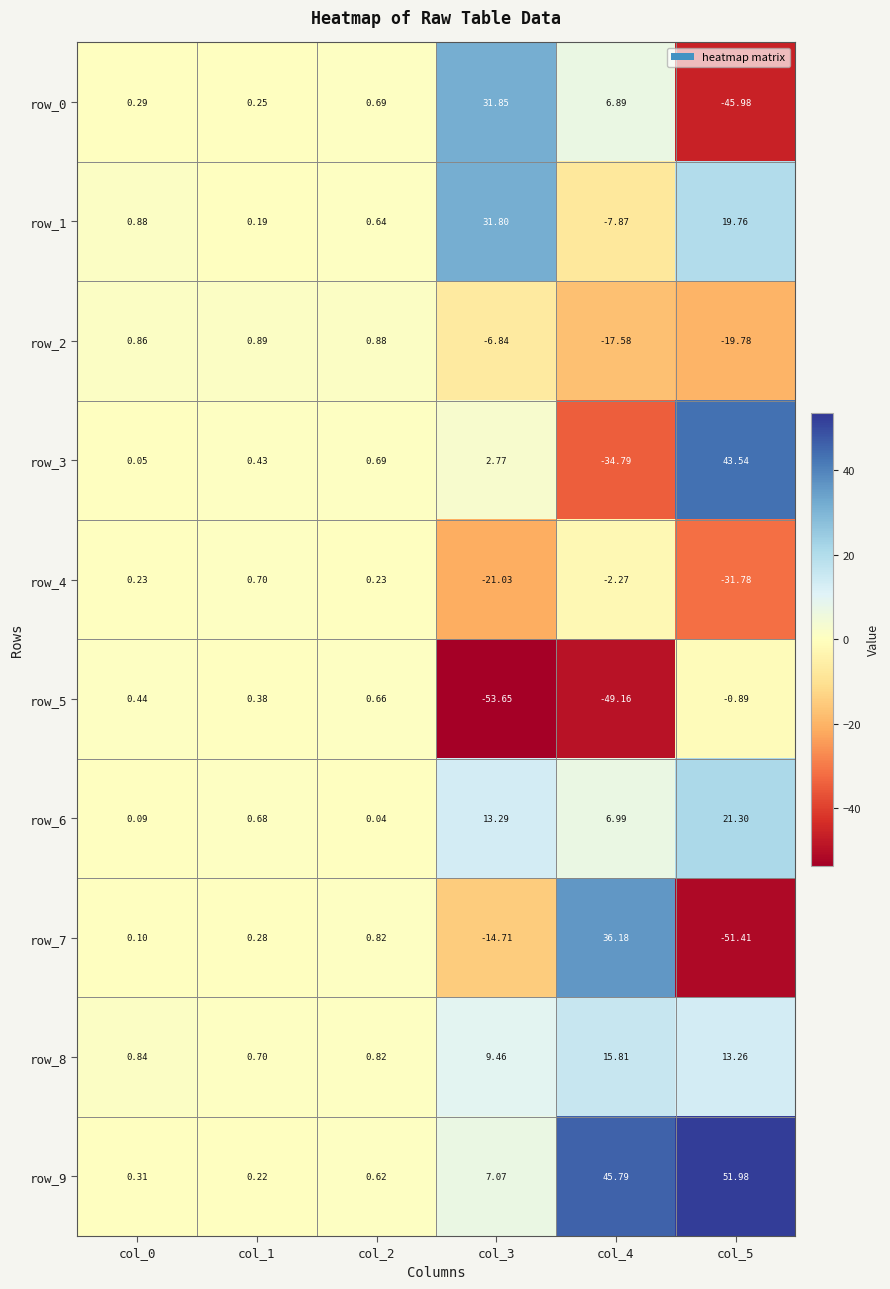

Is the value of row_9 at col_2 greater than the value of row_3 at col_1?

Yes